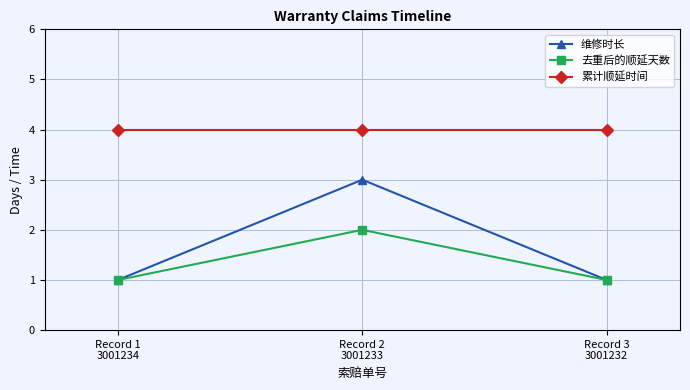

What position from the right is Record 1
3001234?

3